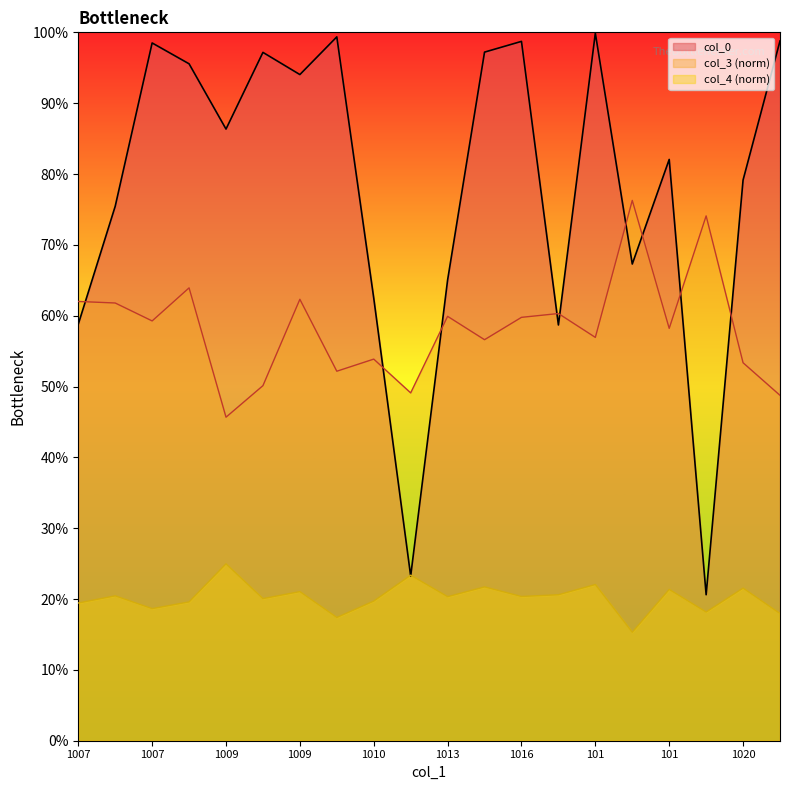

Reading right to left, transcribe all the data shown in this chart.

col_0: 1.0	0.8	0.2	0.8	0.7	1.0	0.6	1.0	1.0	0.7	0.2	0.6	1.0	0.9	1.0	0.9	1.0	1.0	0.8	0.6
col_3: 0.5	0.5	0.7	0.6	0.8	0.6	0.6	0.6	0.6	0.6	0.5	0.5	0.5	0.6	0.5	0.5	0.6	0.6	0.6	0.6
col_4: 0.2	0.2	0.2	0.2	0.2	0.2	0.2	0.2	0.2	0.2	0.2	0.2	0.2	0.2	0.2	0.2	0.2	0.2	0.2	0.2